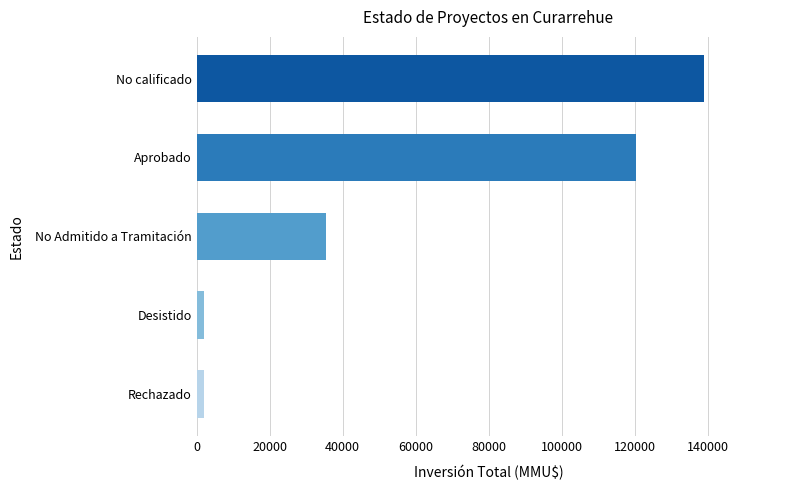

True or false: the data shows 120291 at Aprobado.

True